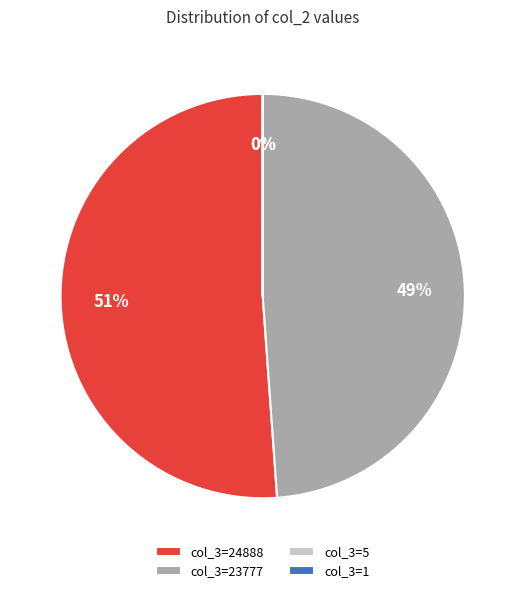

To the nearest percent, what percentage of the pie is col_3=24888?

51%